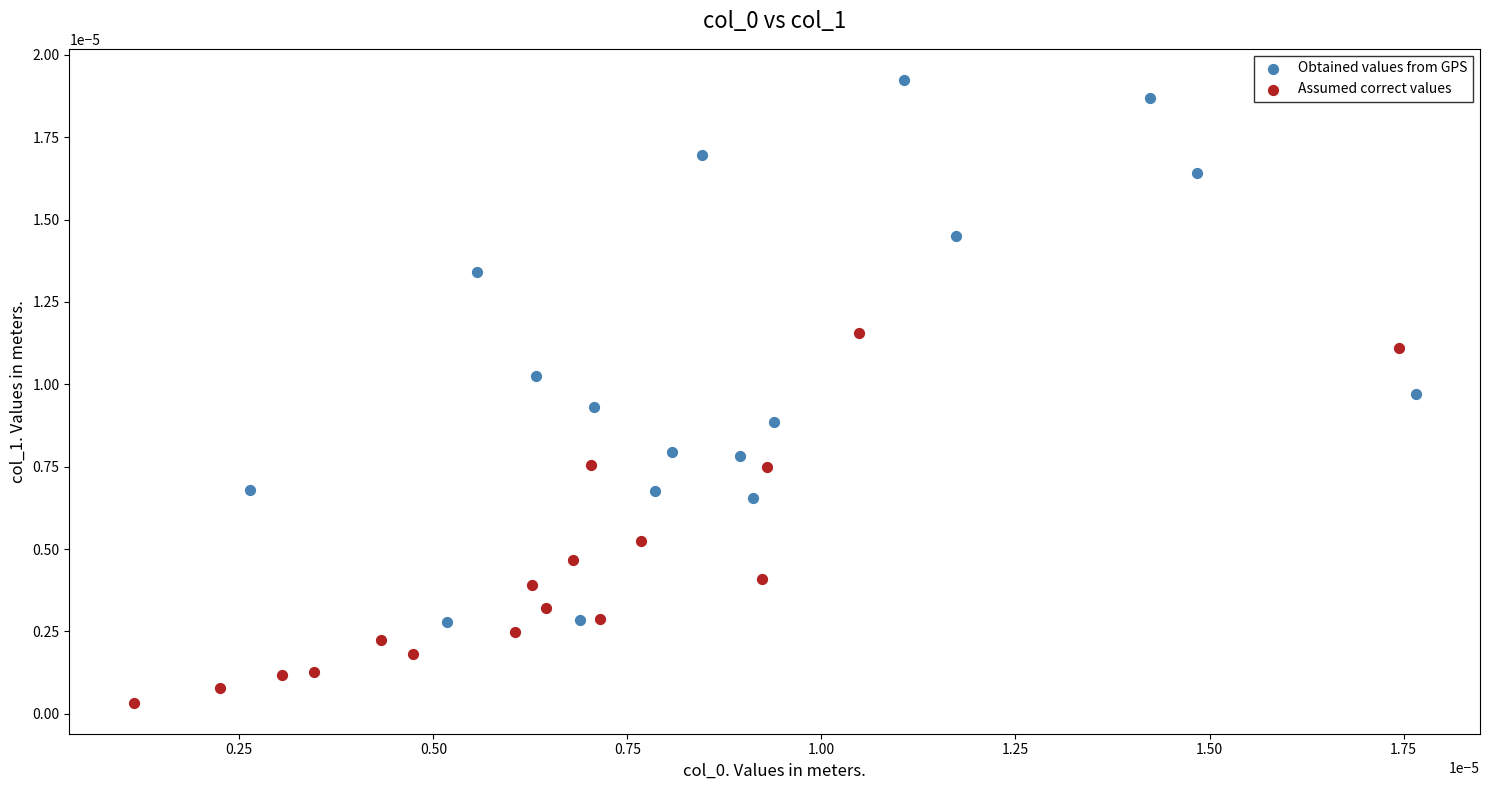

Which series has the widest spread of Y values?

Obtained values from GPS